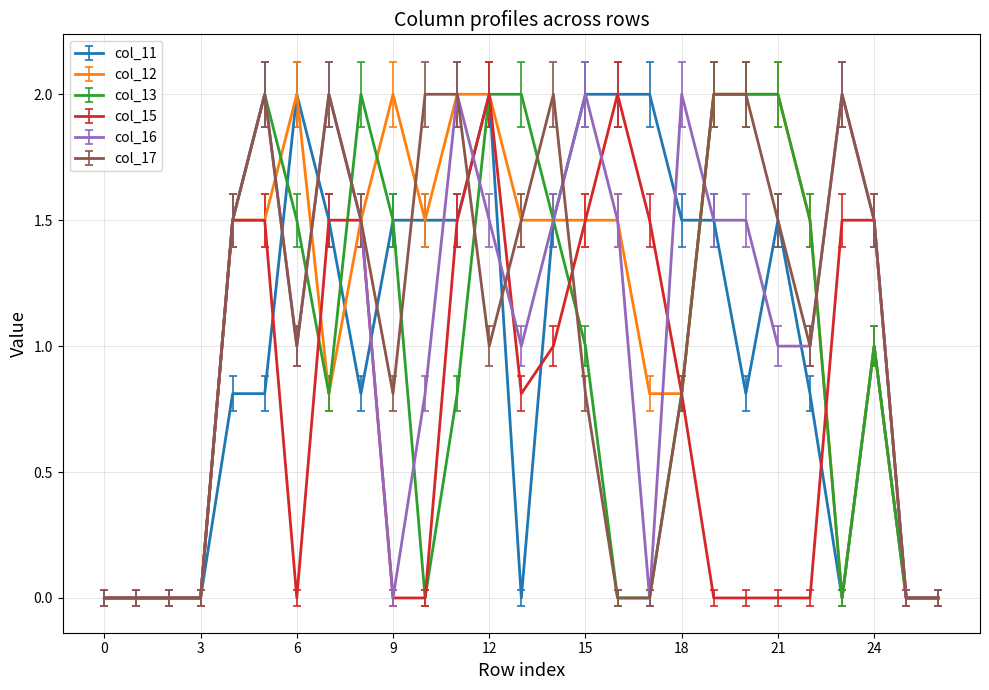

What is the maximum value shown in the chart?

2.0